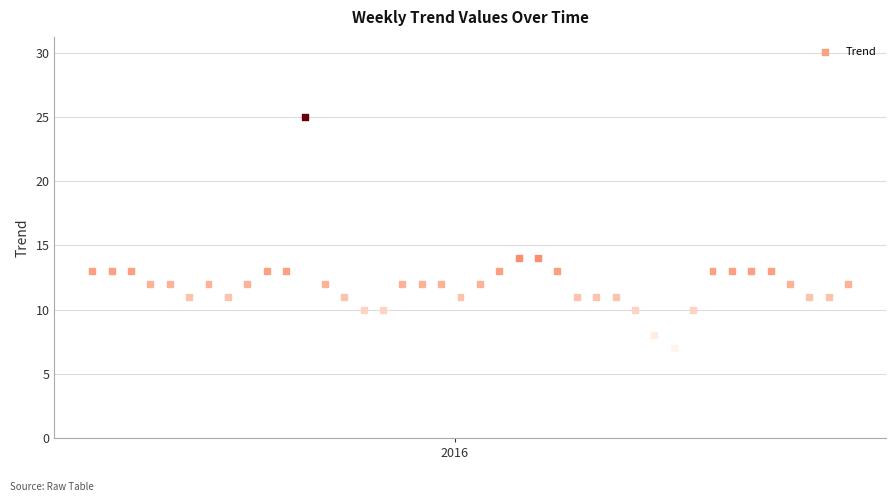

What is the range of Y values (max minus min)?

18